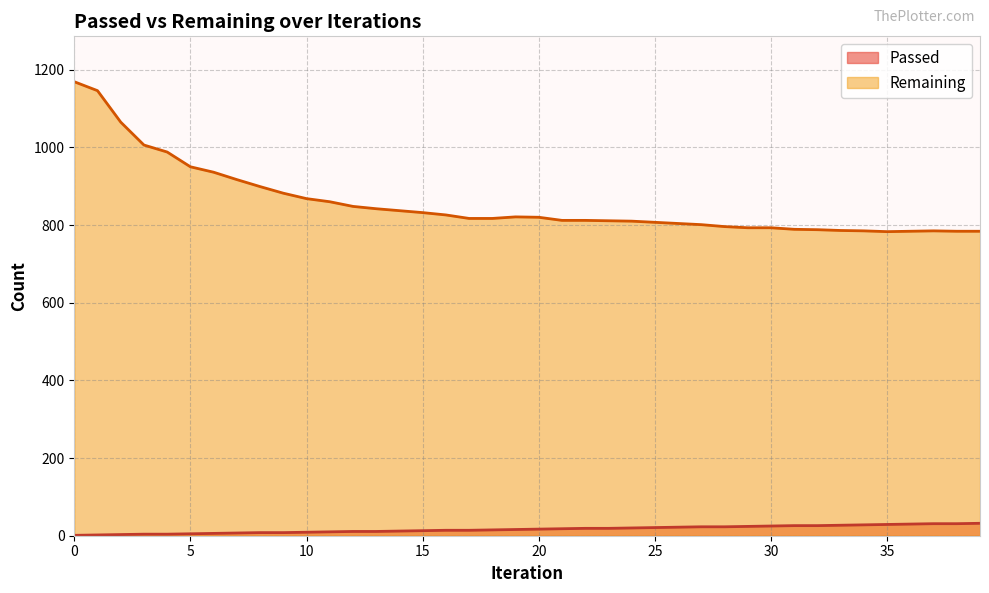

Reading left to right, what are all the values shown in this chart?

Passed: 0=1	1=2	2=3	3=4	4=4	5=5	6=6	7=7	8=8	9=8	10=9	11=10	12=11	13=11	14=12	15=13	16=14	17=14	18=15	19=16	20=17	21=18	22=19	23=19	24=20	25=21	26=22	27=23	28=23	29=24	30=25	31=26	32=26	33=27	34=28	35=29	36=30	37=31	38=31	39=32
Remaining: 0=1169	1=1146	2=1065	3=1006	4=988	5=950	6=936	7=917	8=899	9=882	10=868	11=860	12=848	13=842	14=837	15=832	16=826	17=817	18=817	19=821	20=820	21=812	22=812	23=811	24=810	25=807	26=804	27=801	28=796	29=793	30=793	31=789	32=788	33=786	34=785	35=783	36=784	37=785	38=784	39=784